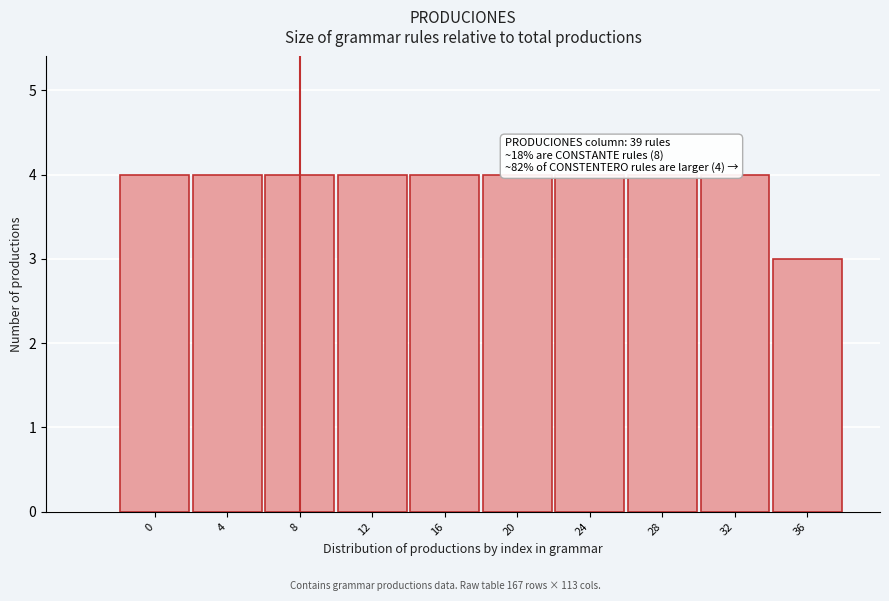

Reading right to left, what are all the values shown in this chart?

3	4	4	4	4	4	4	4	4	4